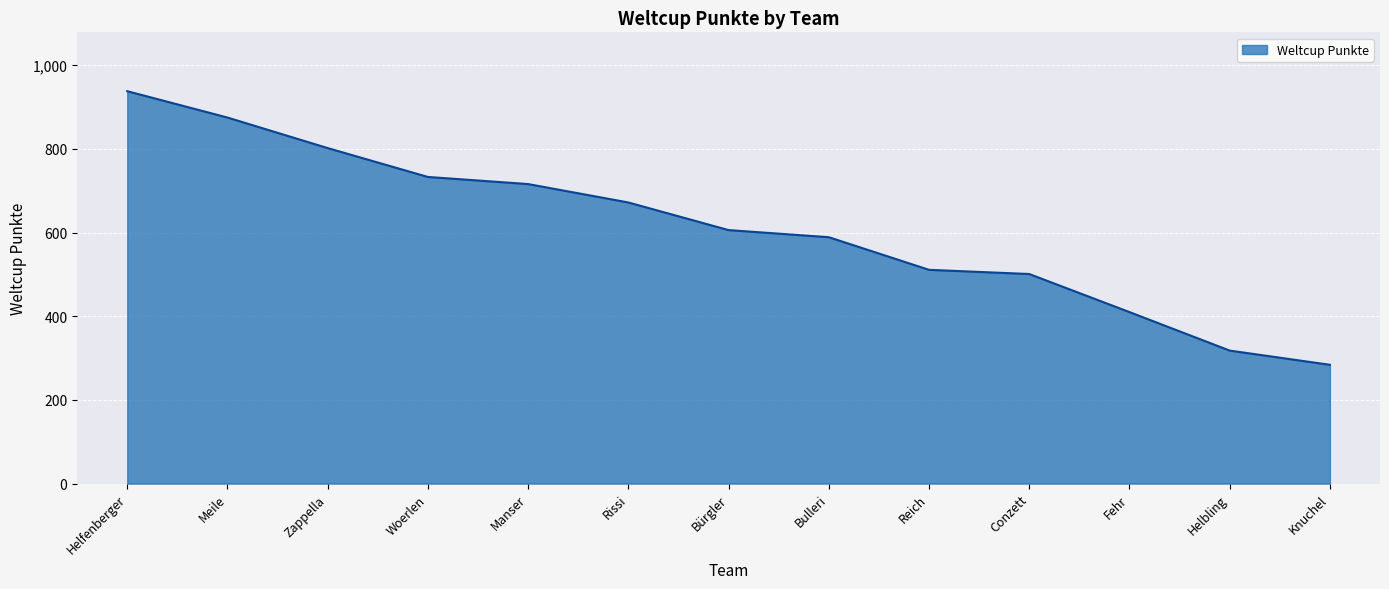

What is the greatest value displayed?

938